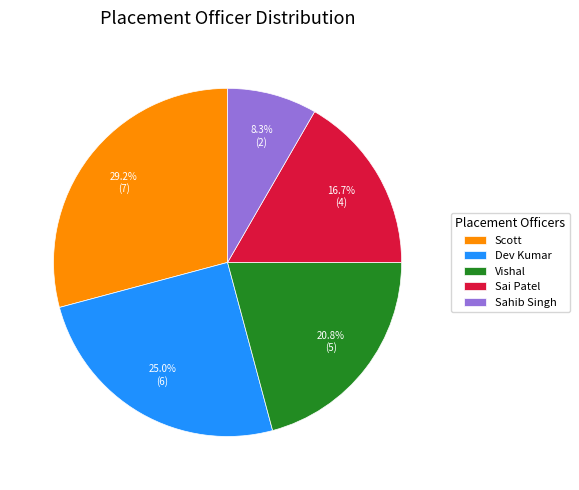

To the nearest percent, what percentage of the pie is Dev Kumar?

25%